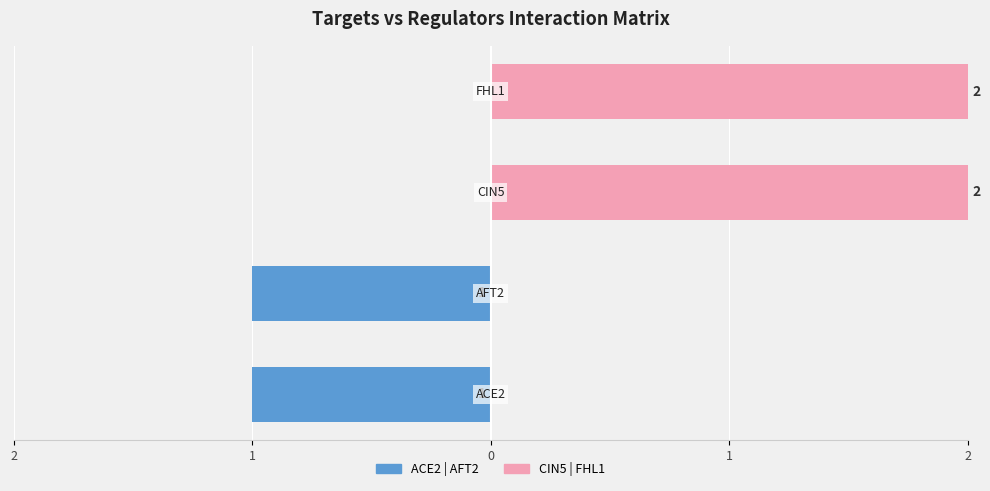

What is the difference between the highest and lowest values at 1?

1